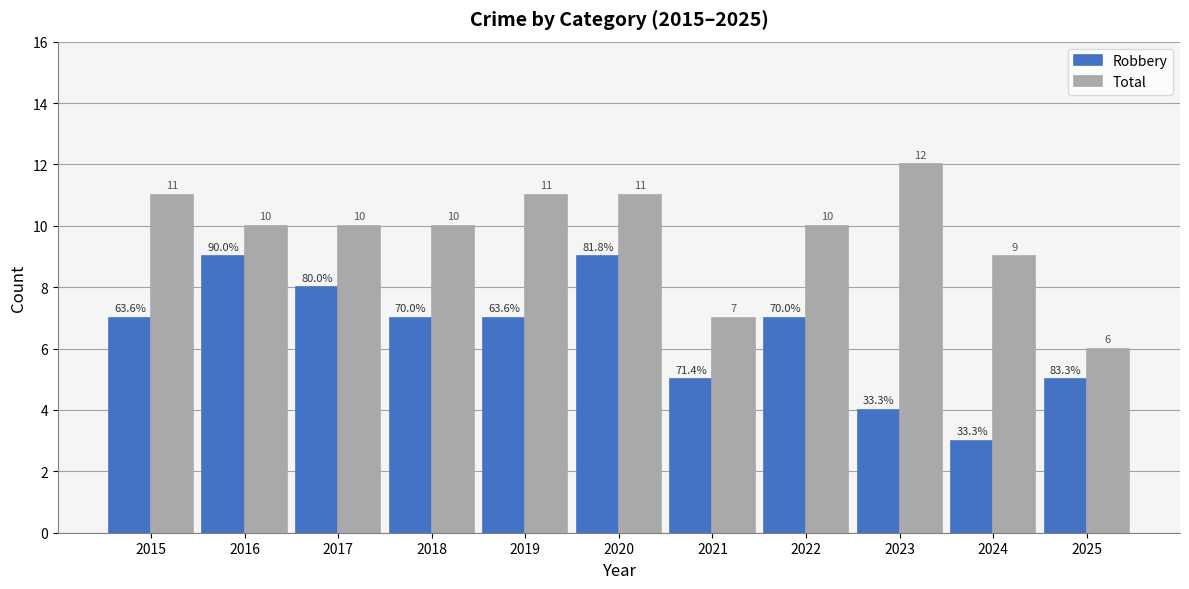

Which series has the widest spread of values?

Robbery